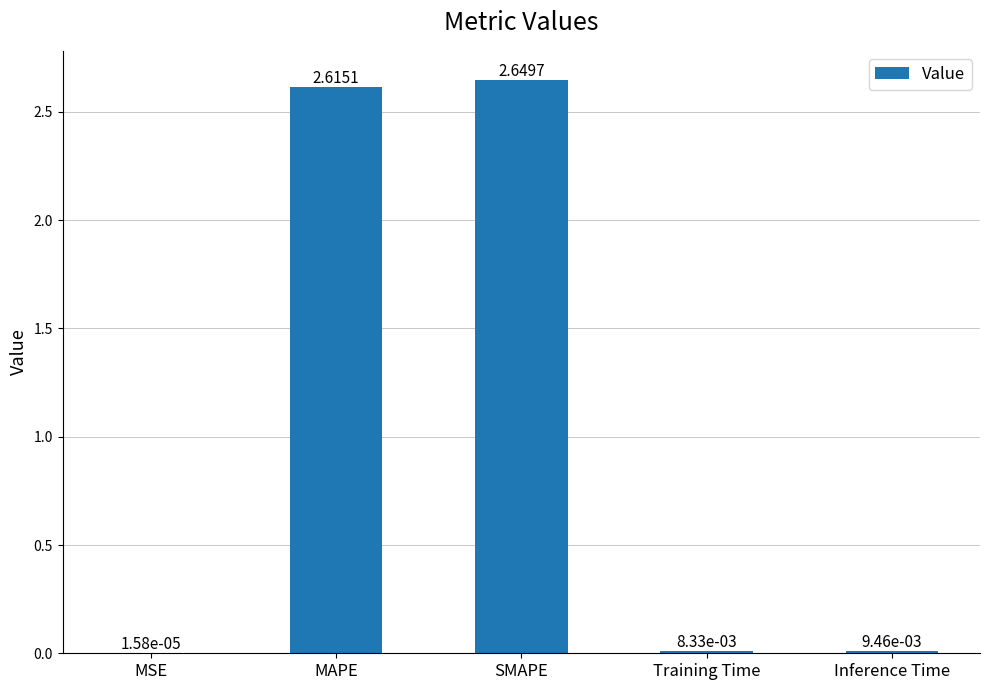

Count the number of data series in this chart.

1